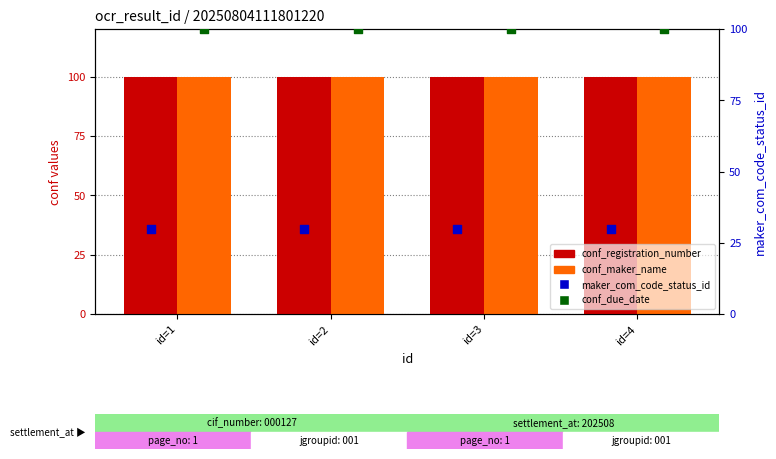

At how many categories does at least one series exceed 56?

4